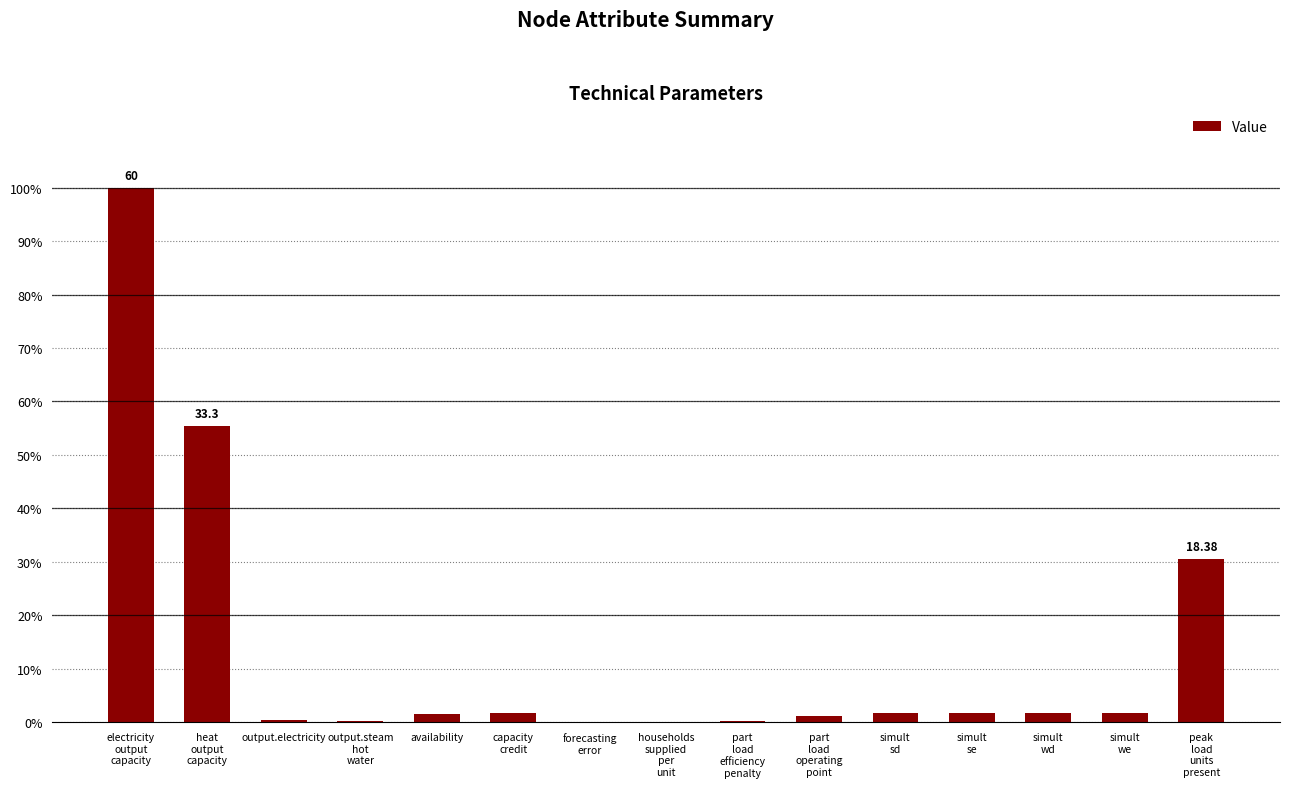

Which label corresponds to the smallest value in the chart?

forecasting
error